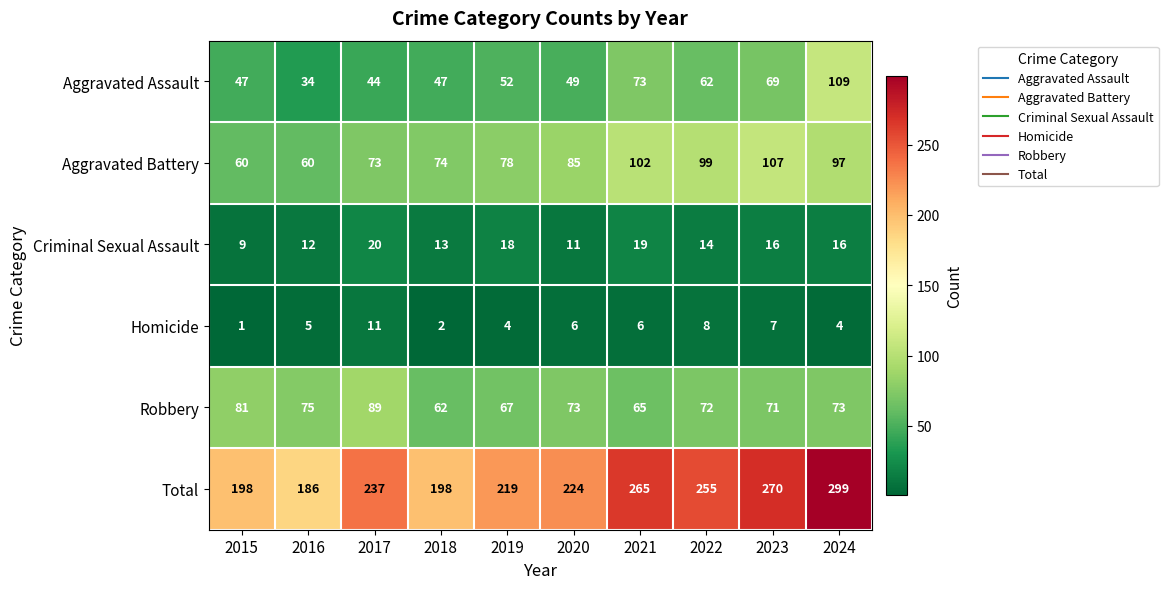

What is the minimum value shown in the chart?

1